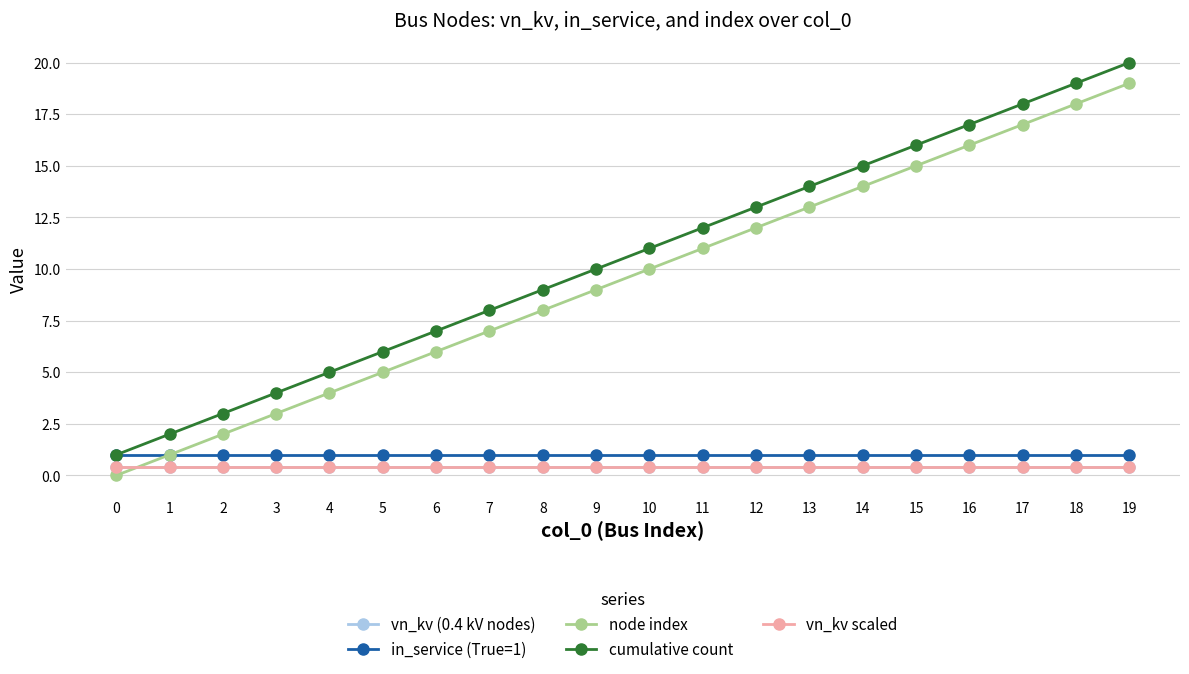

How many lines are shown in the chart?

5